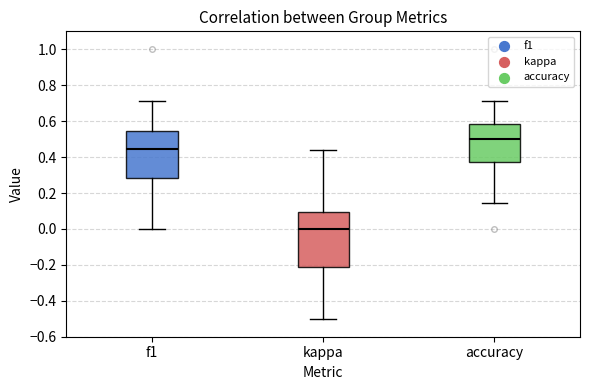

Reading left to right, read every box against the y-axis: the position of its median line, the range the box covers, and the ends of its whiskers. The values are not printed on the chart, so give them approximately, as read against the axis.

f1: median 0.44, box 0.28 to 0.54, whiskers 0.00 to 0.72
kappa: median 0.00, box -0.20 to 0.10, whiskers -0.50 to 0.44
accuracy: median 0.50, box 0.38 to 0.58, whiskers 0.14 to 0.72